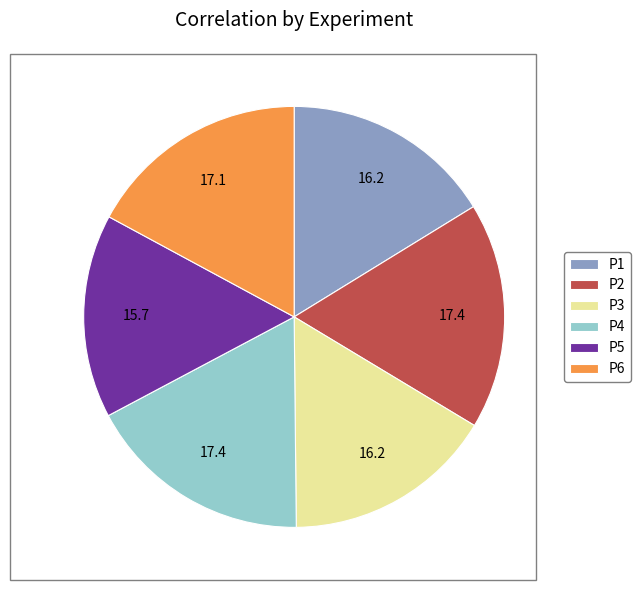

How many segments does this pie chart have?

6